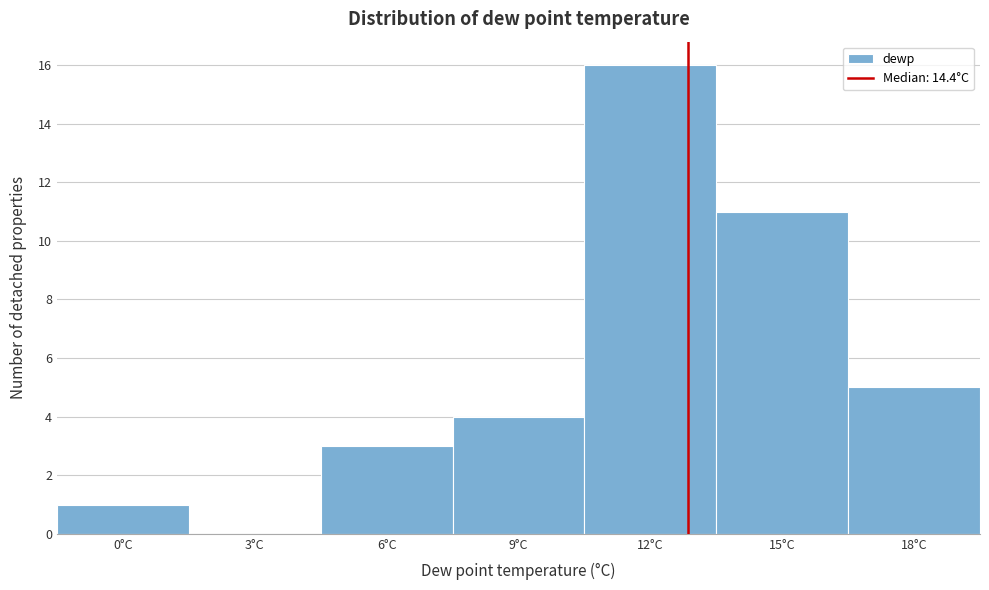

Reading left to right, what are all the values shown in this chart?

0°C=1	3°C=0	6°C=3	9°C=4	12°C=16	15°C=11	18°C=5